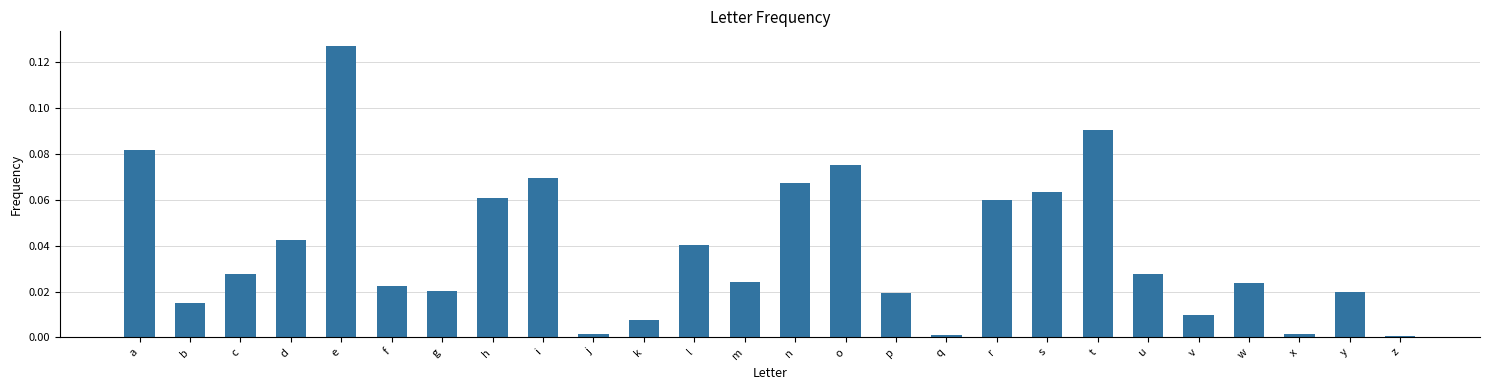

Which has a higher value, m or o?

o